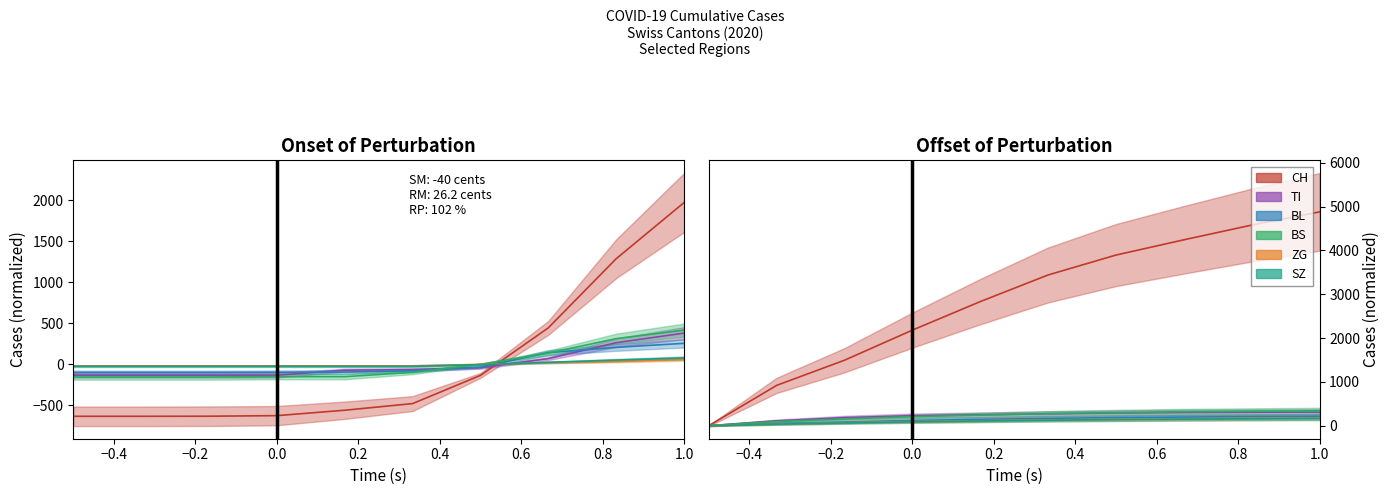

True or false: CH and ZG cross at least once.

False